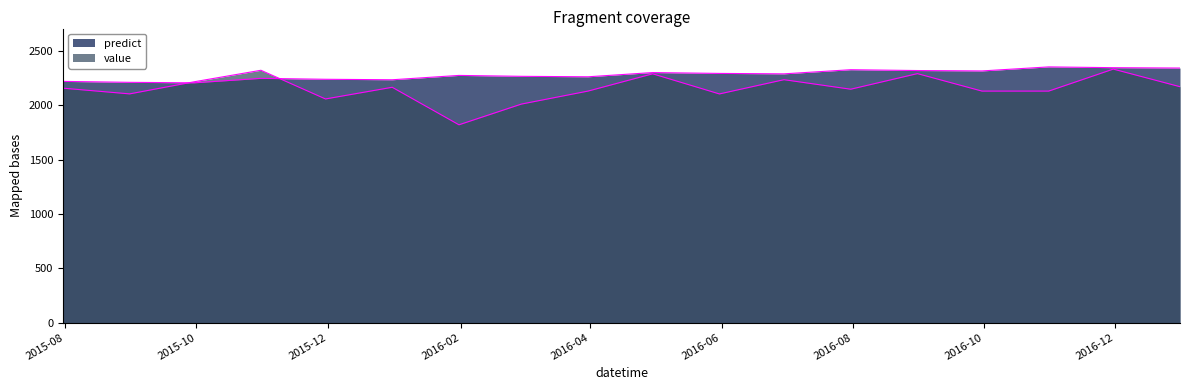

How many lines are shown in the chart?

2